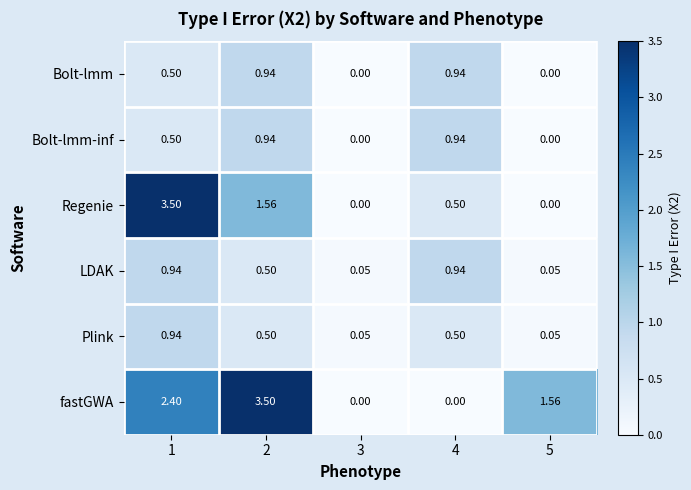

Which series changed the most between 1 and 3?

Regenie